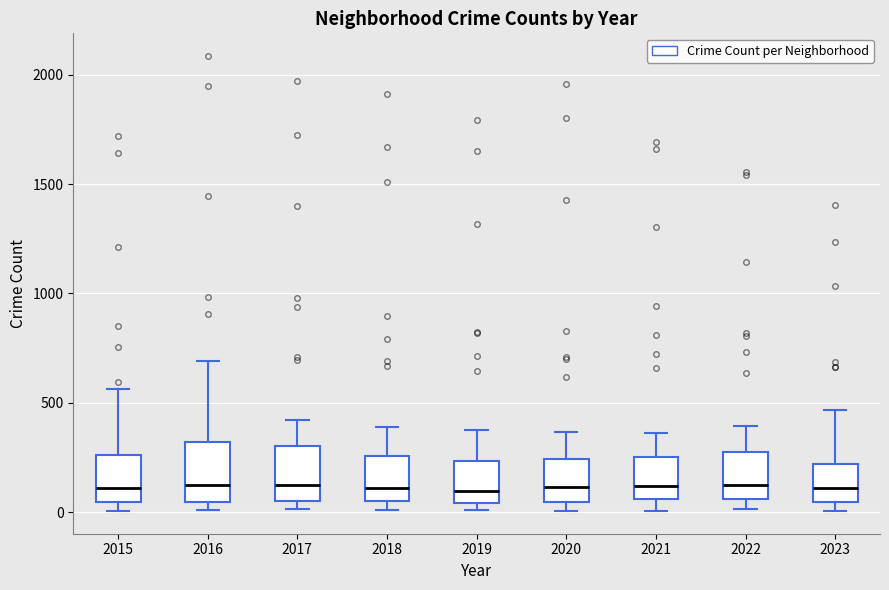

Reading left to right, read every box against the y-axis: the position of its median line, the range the box covers, and the ends of its whiskers. The values are not printed on the chart, so give them approximately, as read against the axis.

2015: median 100, box 50 to 250, whiskers 0 to 550
2016: median 150, box 50 to 300, whiskers 0 to 700
2017: median 100, box 50 to 300, whiskers 0 to 400
2018: median 100, box 50 to 250, whiskers 0 to 400
2019: median 100, box 50 to 250, whiskers 0 to 400
2020: median 100, box 50 to 250, whiskers 0 to 350
2021: median 100, box 50 to 250, whiskers 0 to 350
2022: median 100, box 50 to 250, whiskers 0 to 400
2023: median 100, box 50 to 200, whiskers 0 to 450